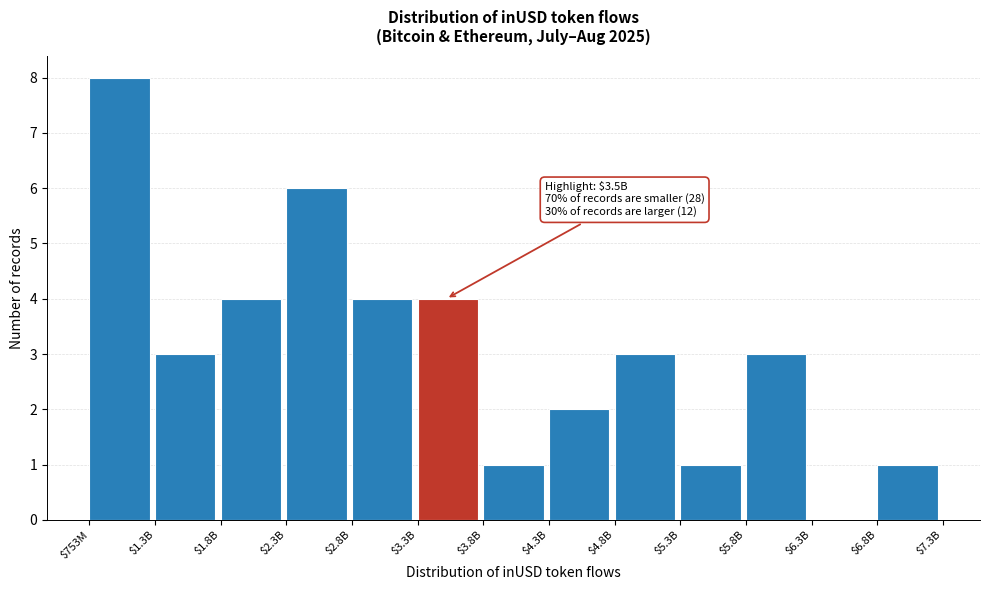

True or false: the data shows 3 at $5.8B.

True